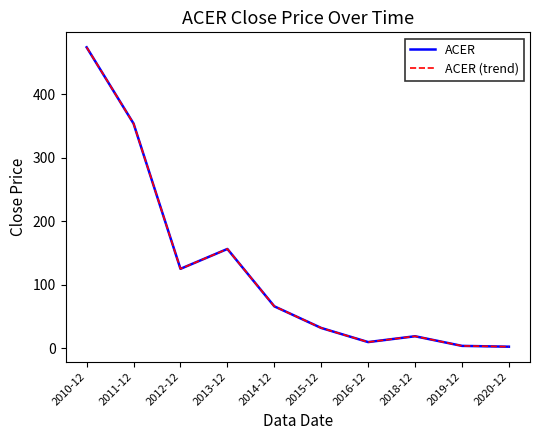

Does the chart have visible grid lines?

No